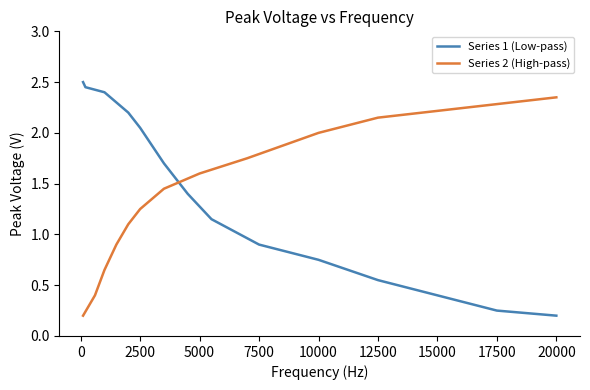

How many intersections are there between Series 2 (High-pass) and Series 1 (Low-pass)?

1